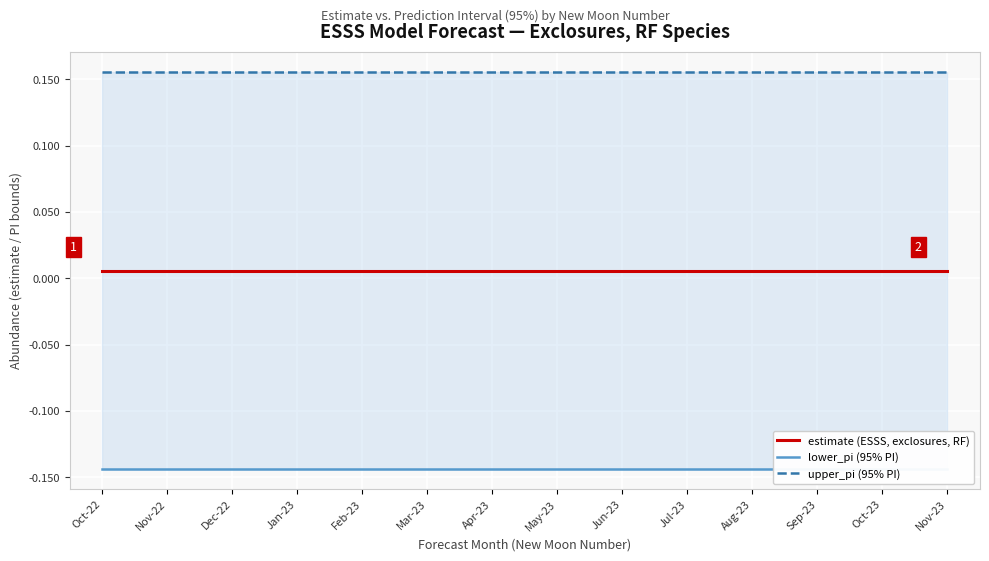

The estimate (ESSS, exclosures, RF) series shows 0.0 at Mar-23. True or false?

True